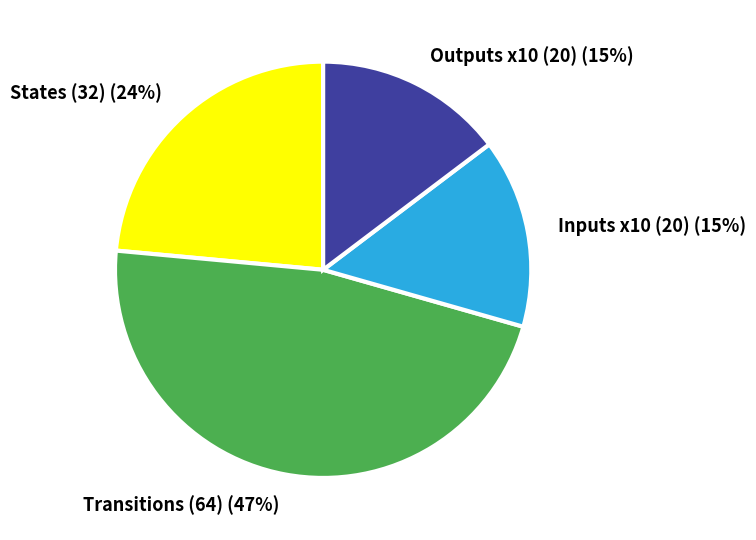

To the nearest percent, what is the average slice percentage?

25%